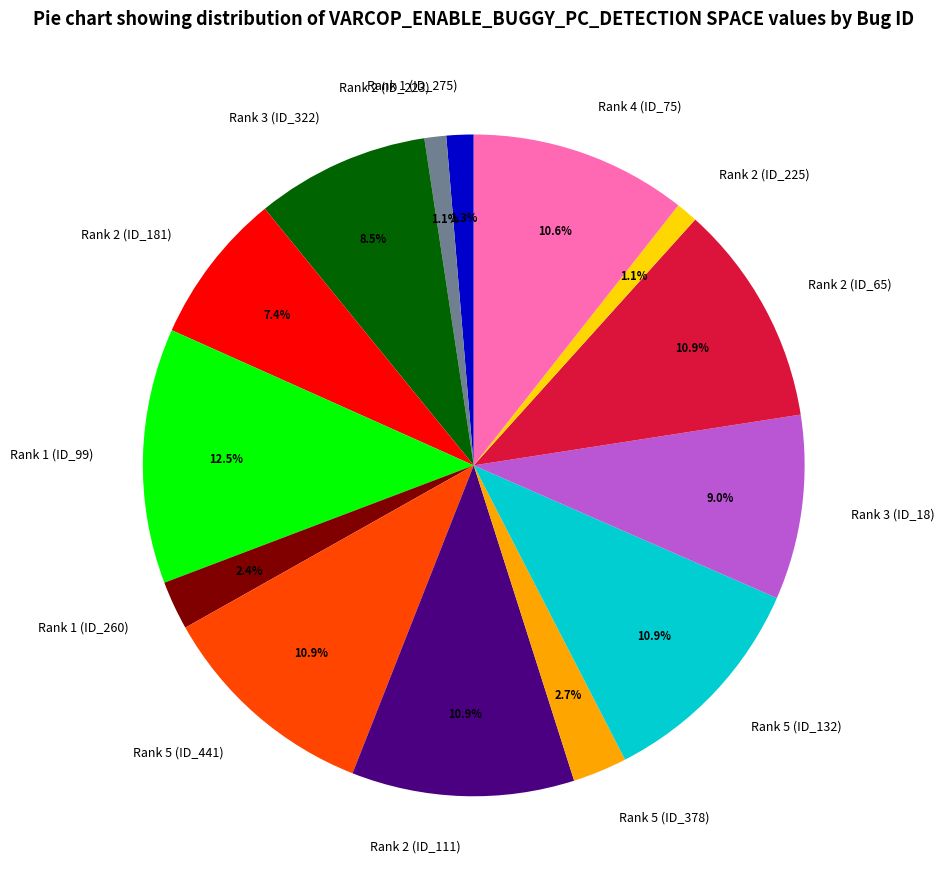

To the nearest percent, what percentage of the pie is Rank 5 (ID_378)?

3%